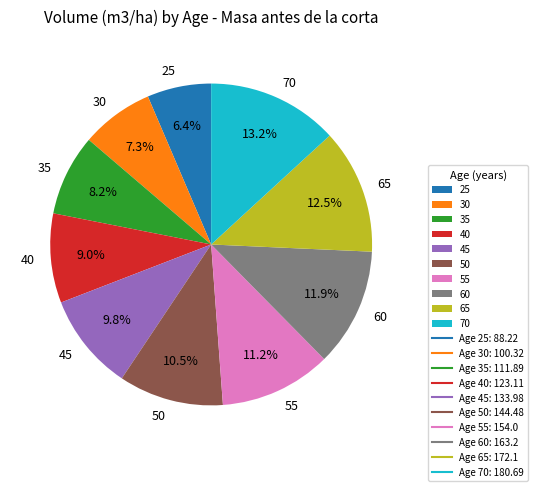

Is the sum of 35 and 55 greater than half?

No